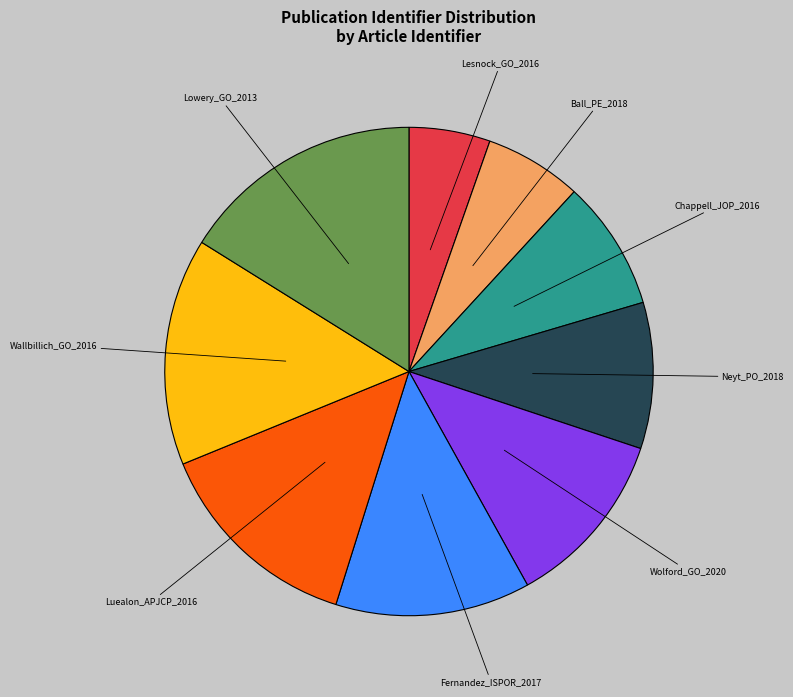

Is the sum of Chappell_JOP_2016 and Lowery_GO_2013 greater than half?

No